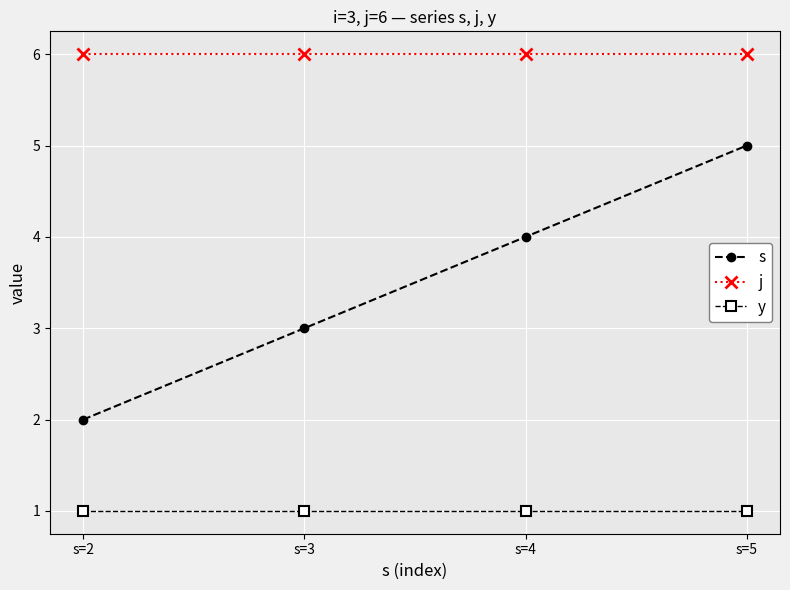

What is the lowest value of the j series?

6